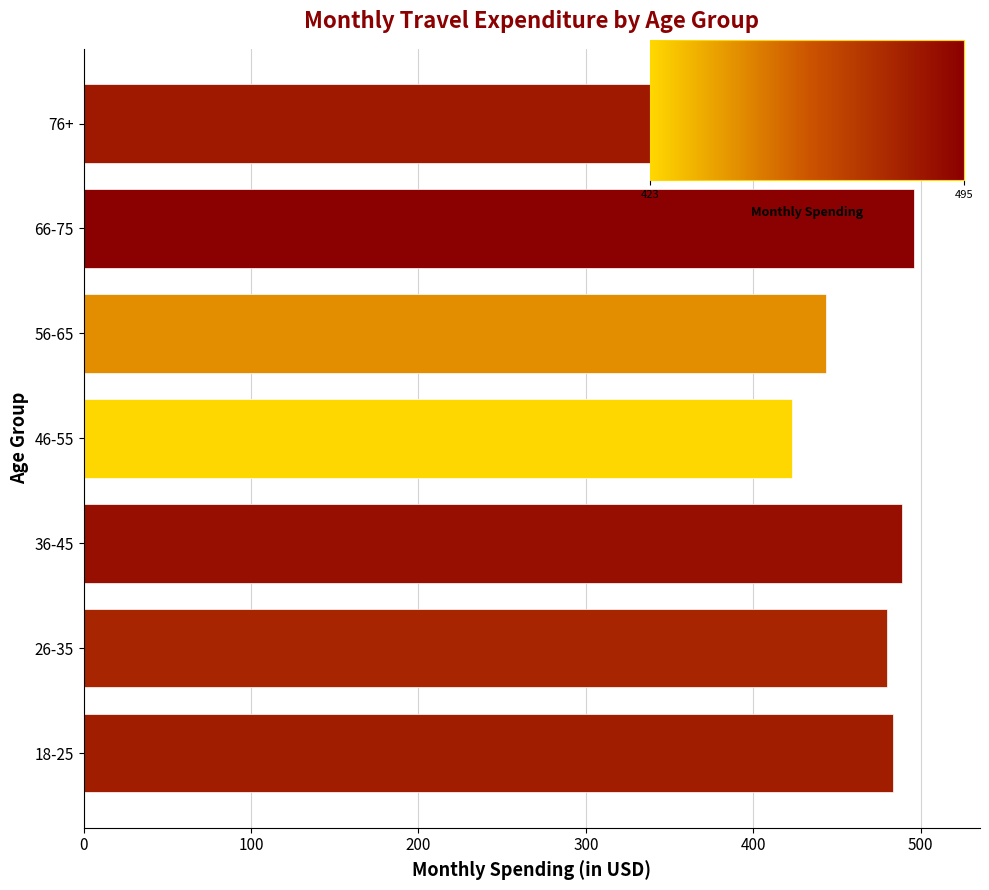

The chart shows a value of 485.0 at 76+. True or false?

True